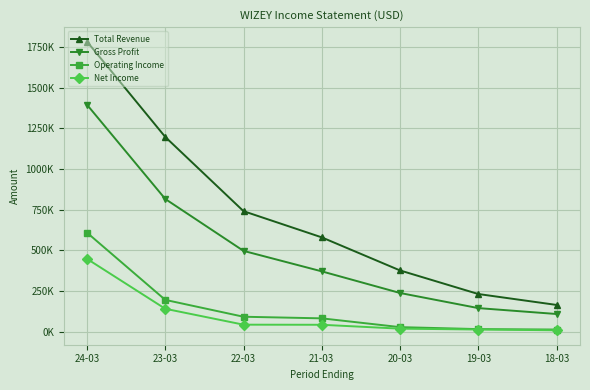

What value does the Total Revenue series have at 18-03, to the nearest 10?

164600